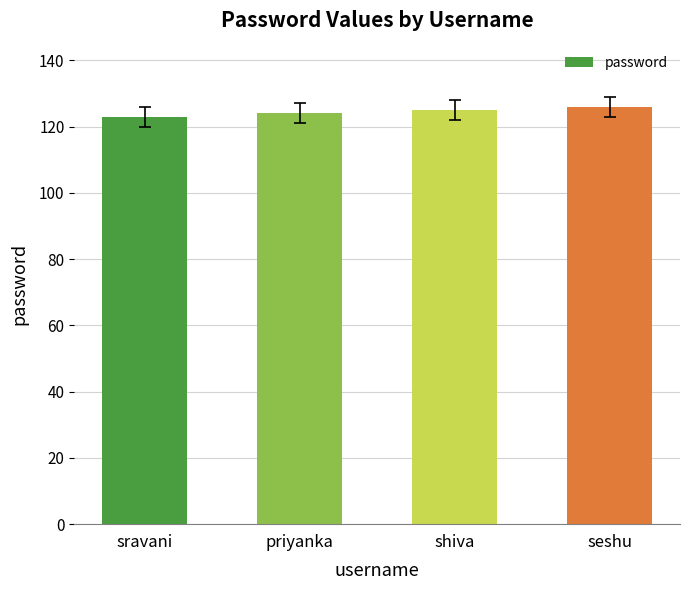

Reading left to right, list all the values displayed in this chart.

sravani=123	priyanka=124	shiva=125	seshu=126